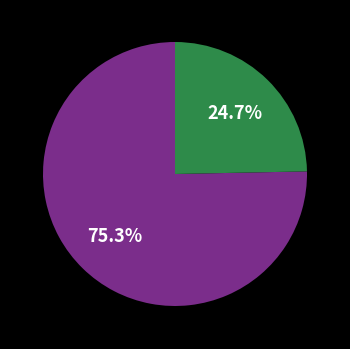

Is there a majority slice in this chart?

Yes